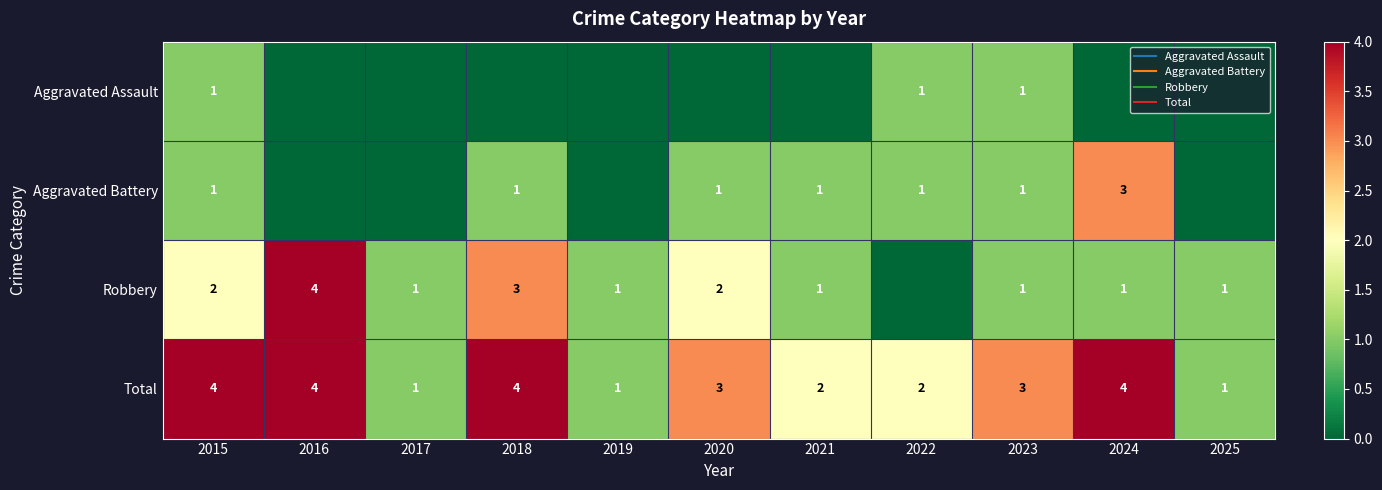

Which has a higher value, 2025 or 2023?

2023